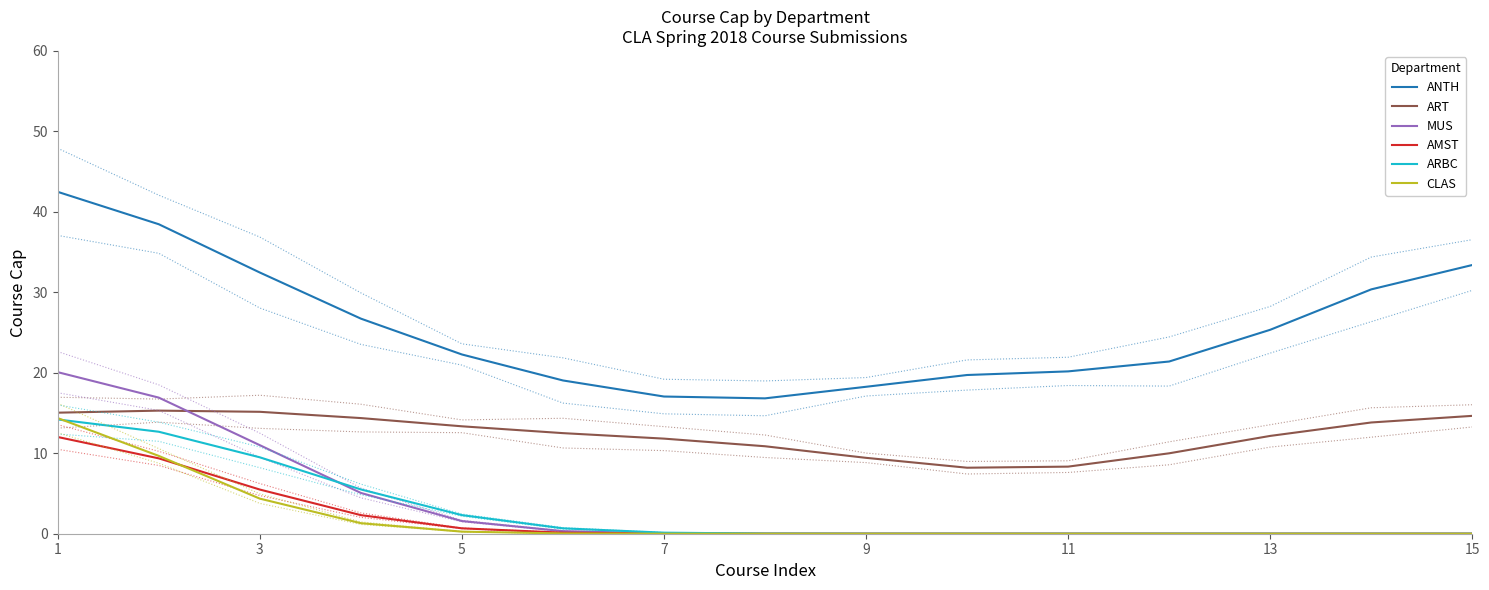

What is the maximum value for ART?

15.3